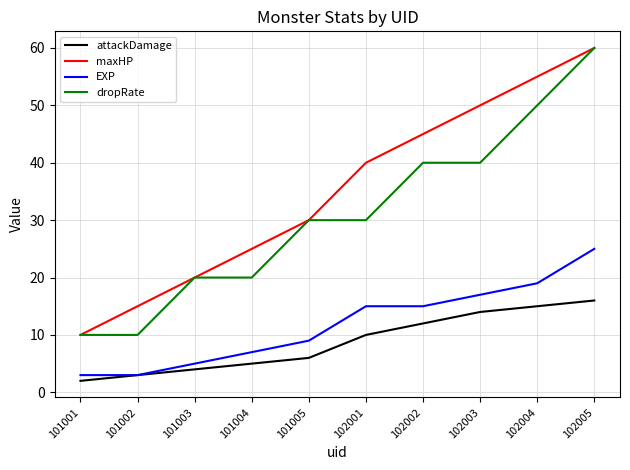

The value of attackDamage at 102005 is 21. True or false?

False